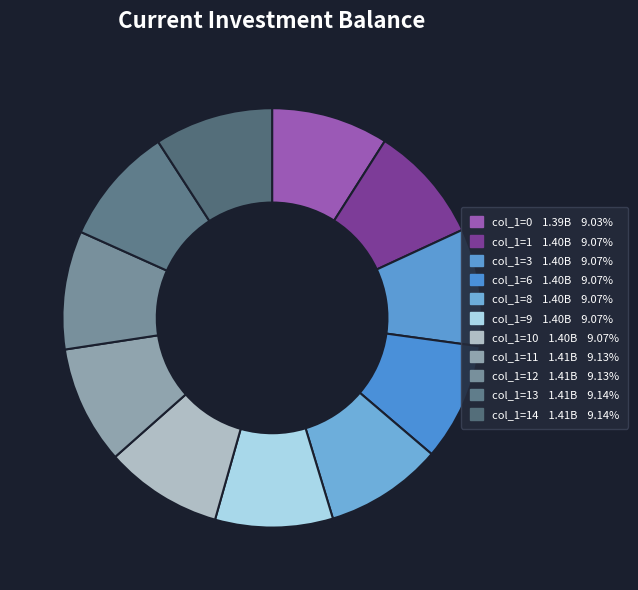

How many segments does this pie chart have?

11